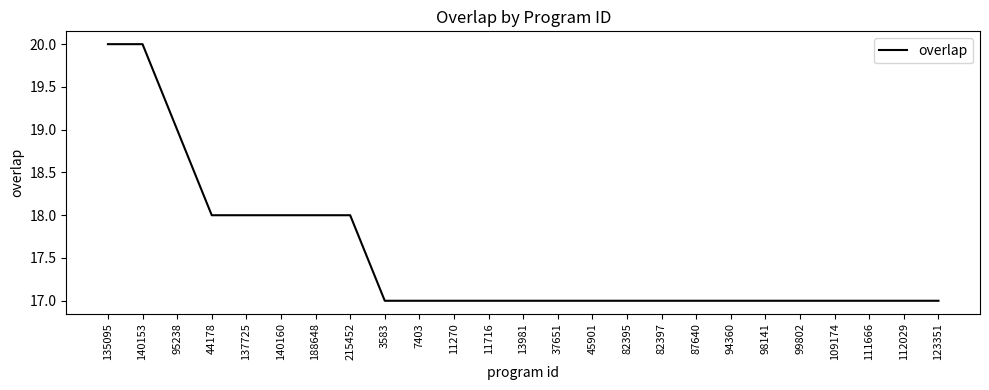

Reading left to right, list all the values displayed in this chart.

20	20	19	18	18	18	18	18	17	17	17	17	17	17	17	17	17	17	17	17	17	17	17	17	17